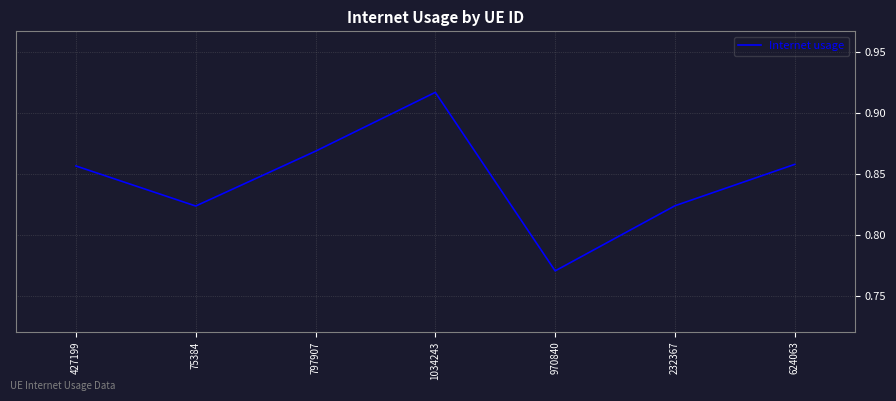

Which has a higher value, 75384 or 624063?

624063